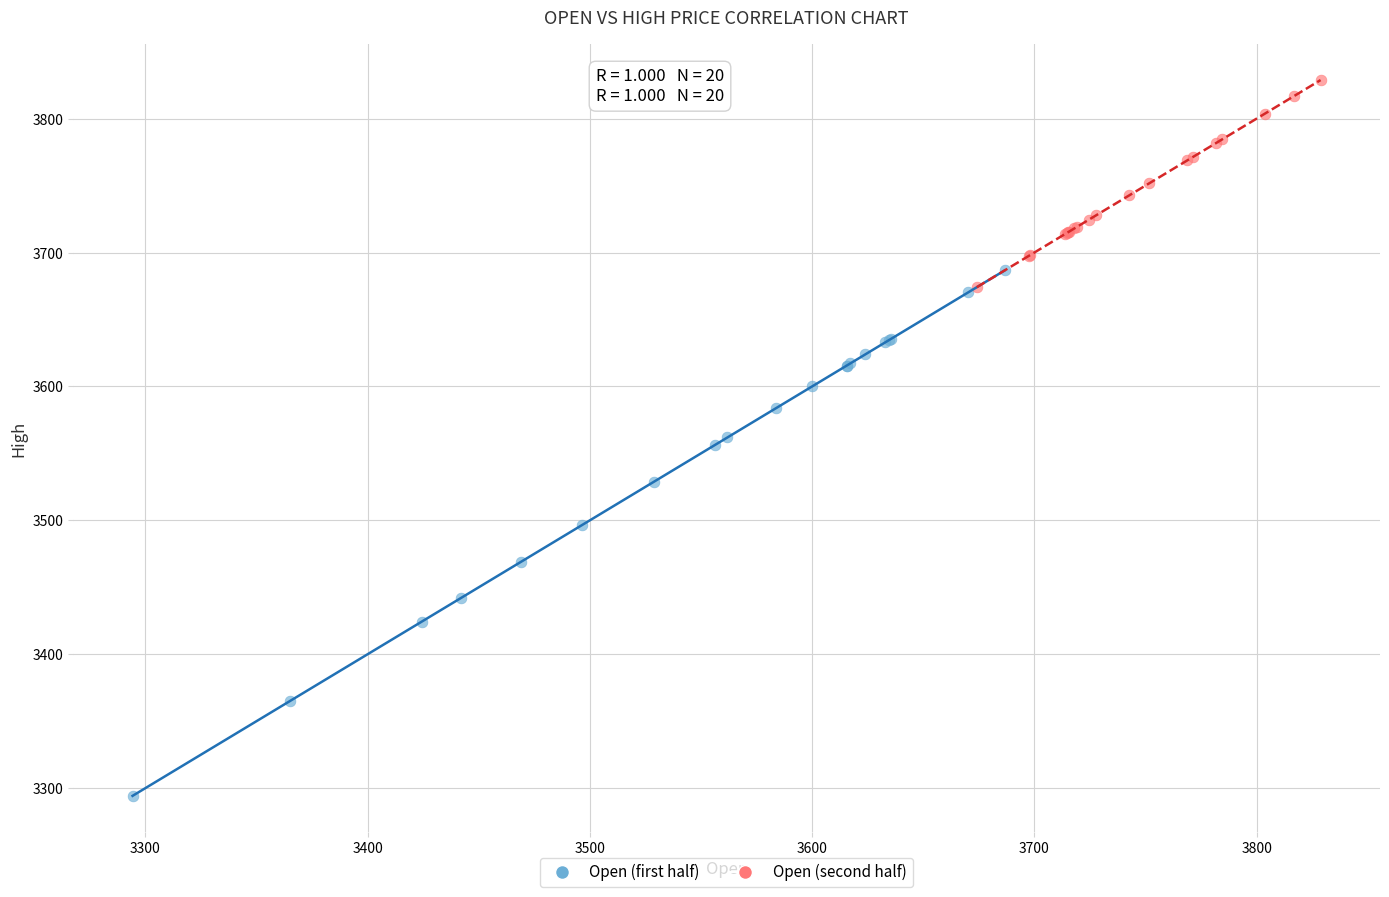

Which series reaches the maximum Y coordinate?

Open (second half)